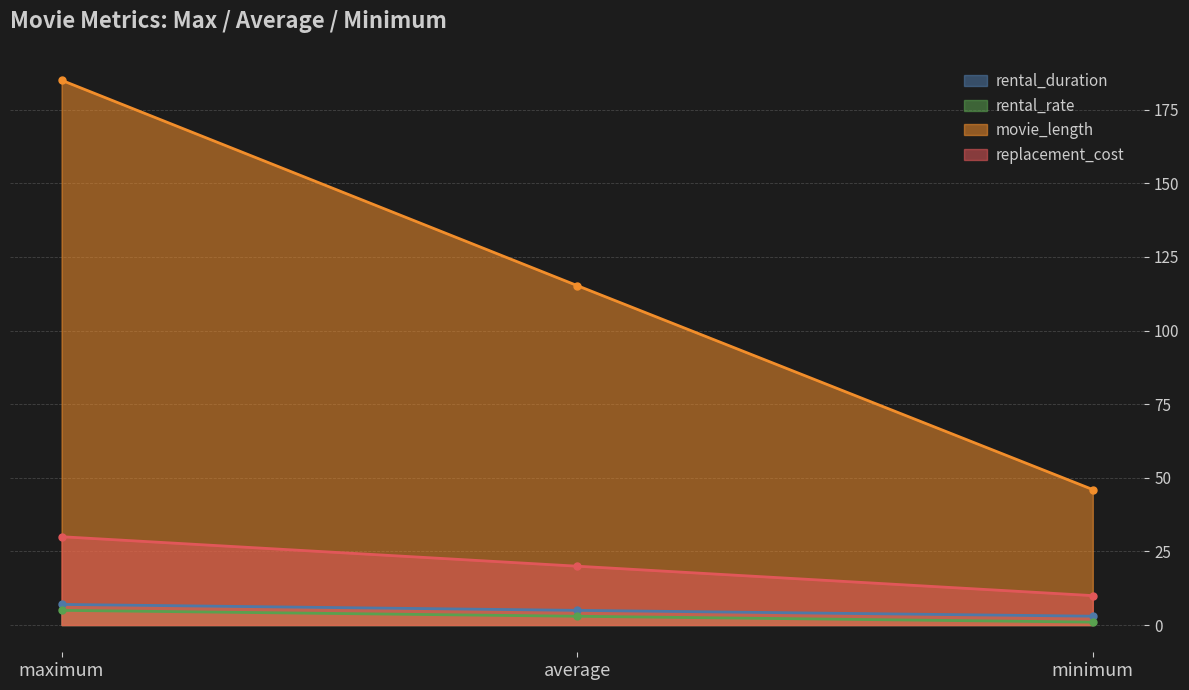

What position from the left is maximum?

1